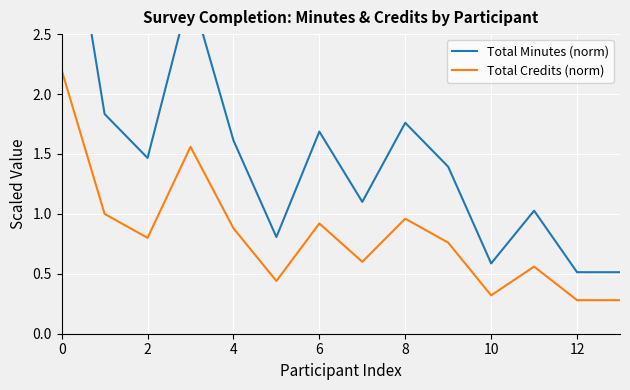

How many lines are shown in the chart?

2